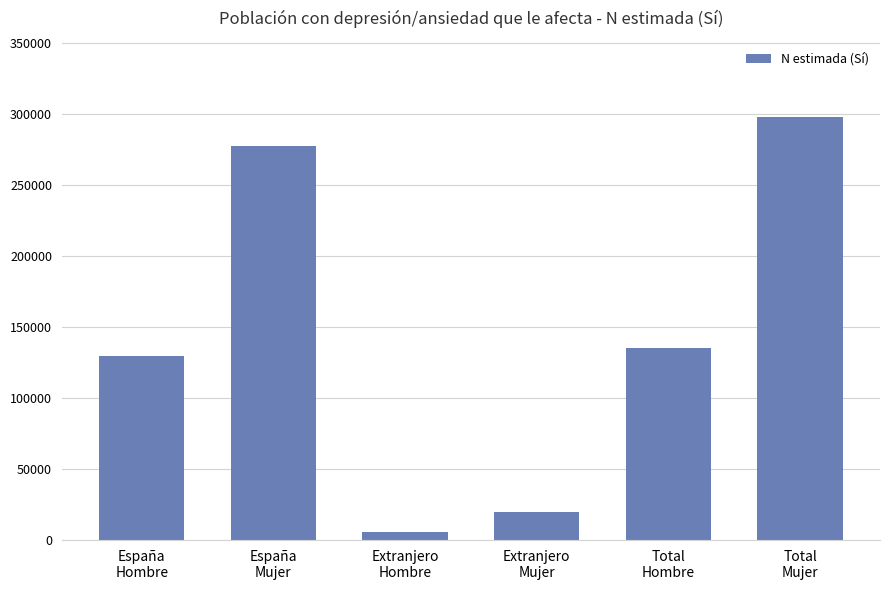

Rank the categories by value from highest to lowest.

Total
Mujer, España
Mujer, Total
Hombre, España
Hombre, Extranjero
Mujer, Extranjero
Hombre